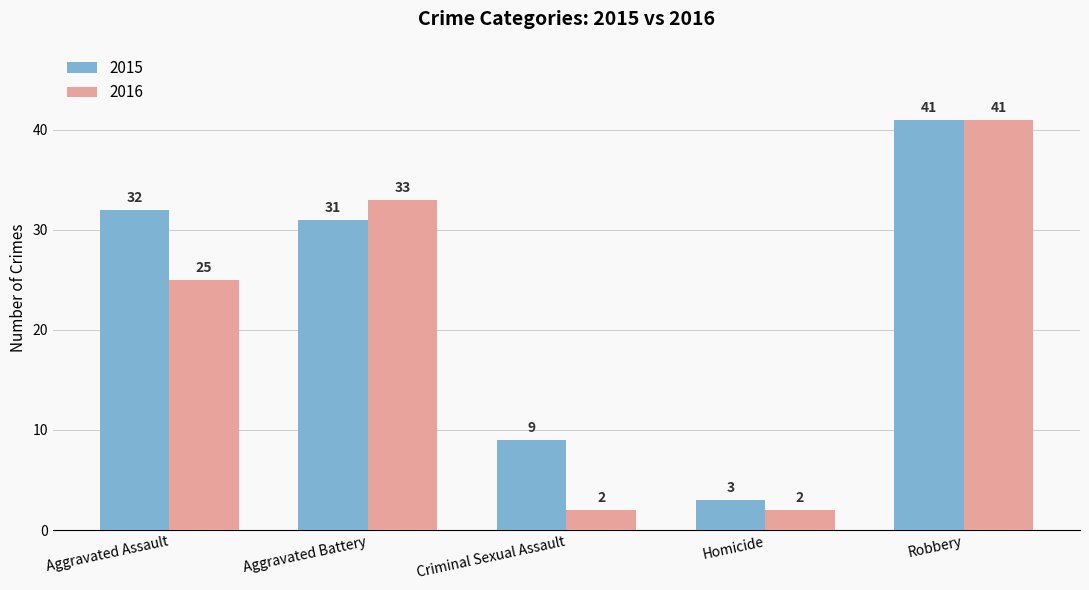

Reading left to right, list all the values displayed in this chart.

2015: 32	31	9	3	41
2016: 25	33	2	2	41